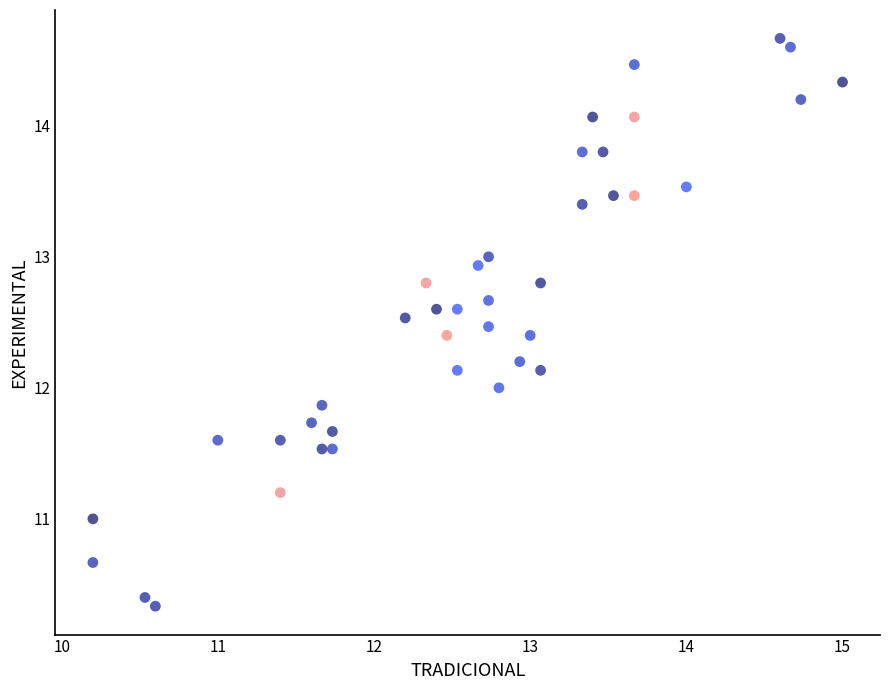

What is the range of X values (max minus min)?

4.8